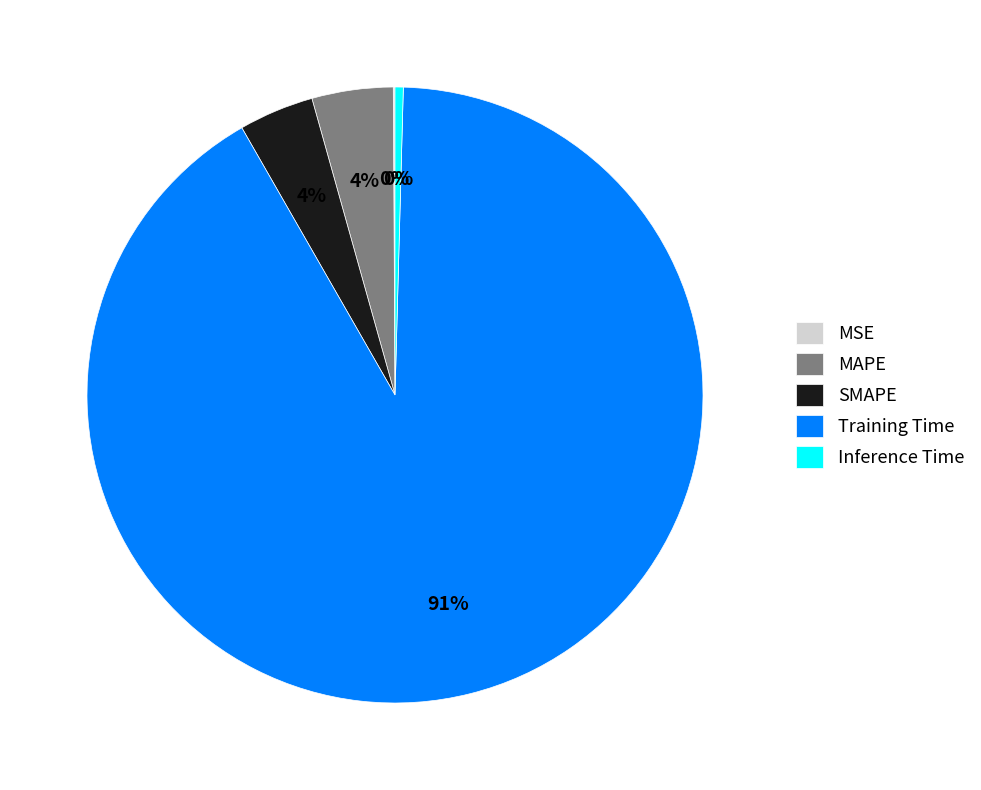

Which slice represents more than half of the pie?

Training Time